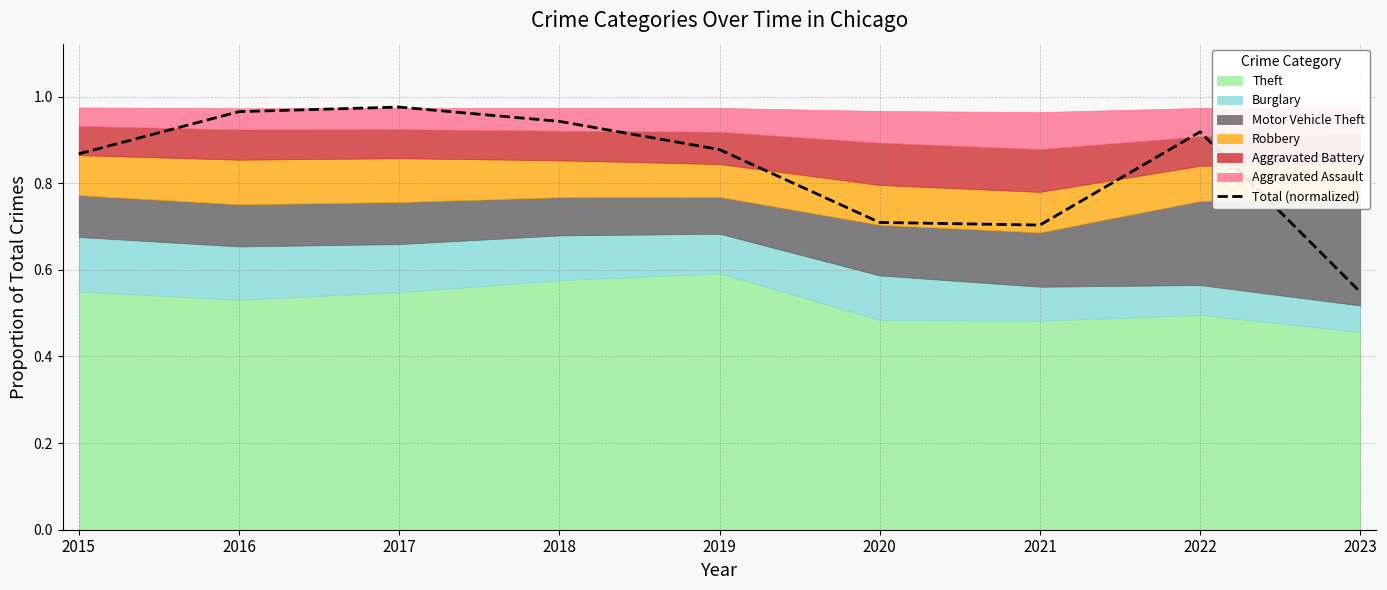

Reading left to right, transcribe all the data shown in this chart.

2015=0.9	2016=1.0	2017=1.0	2018=0.9	2019=0.9	2020=0.7	2021=0.7	2022=0.9	2023=0.5